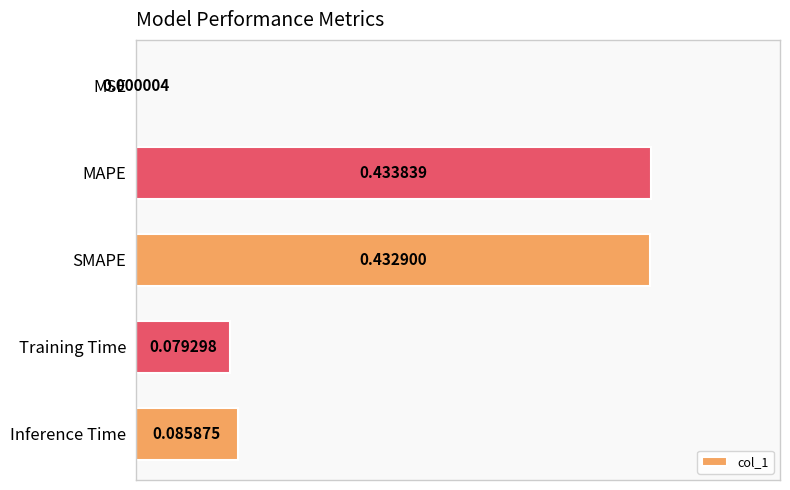

At which category does the chart reach its peak across all series?

MAPE